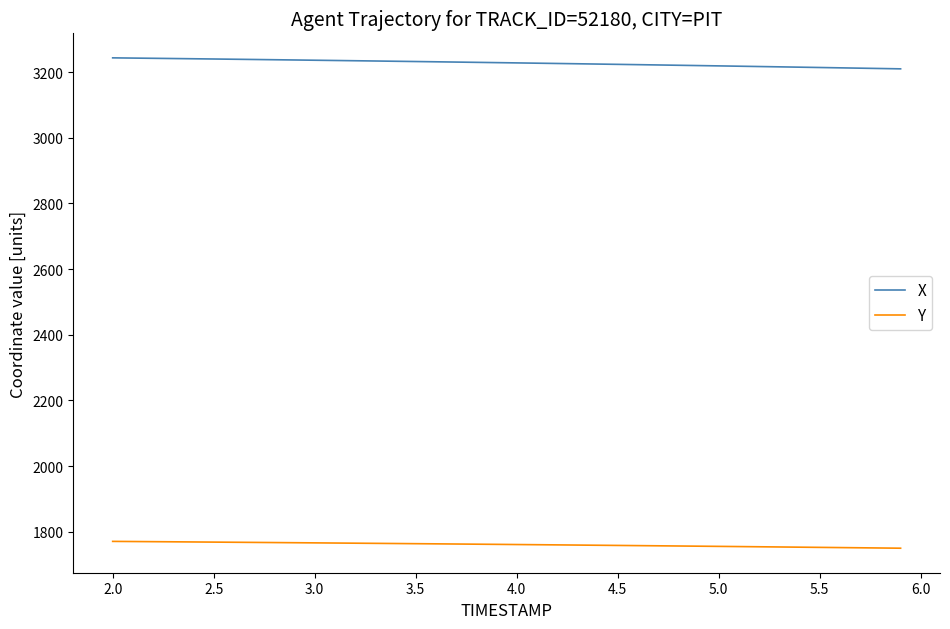

What is the sum of all X values?

129126.4